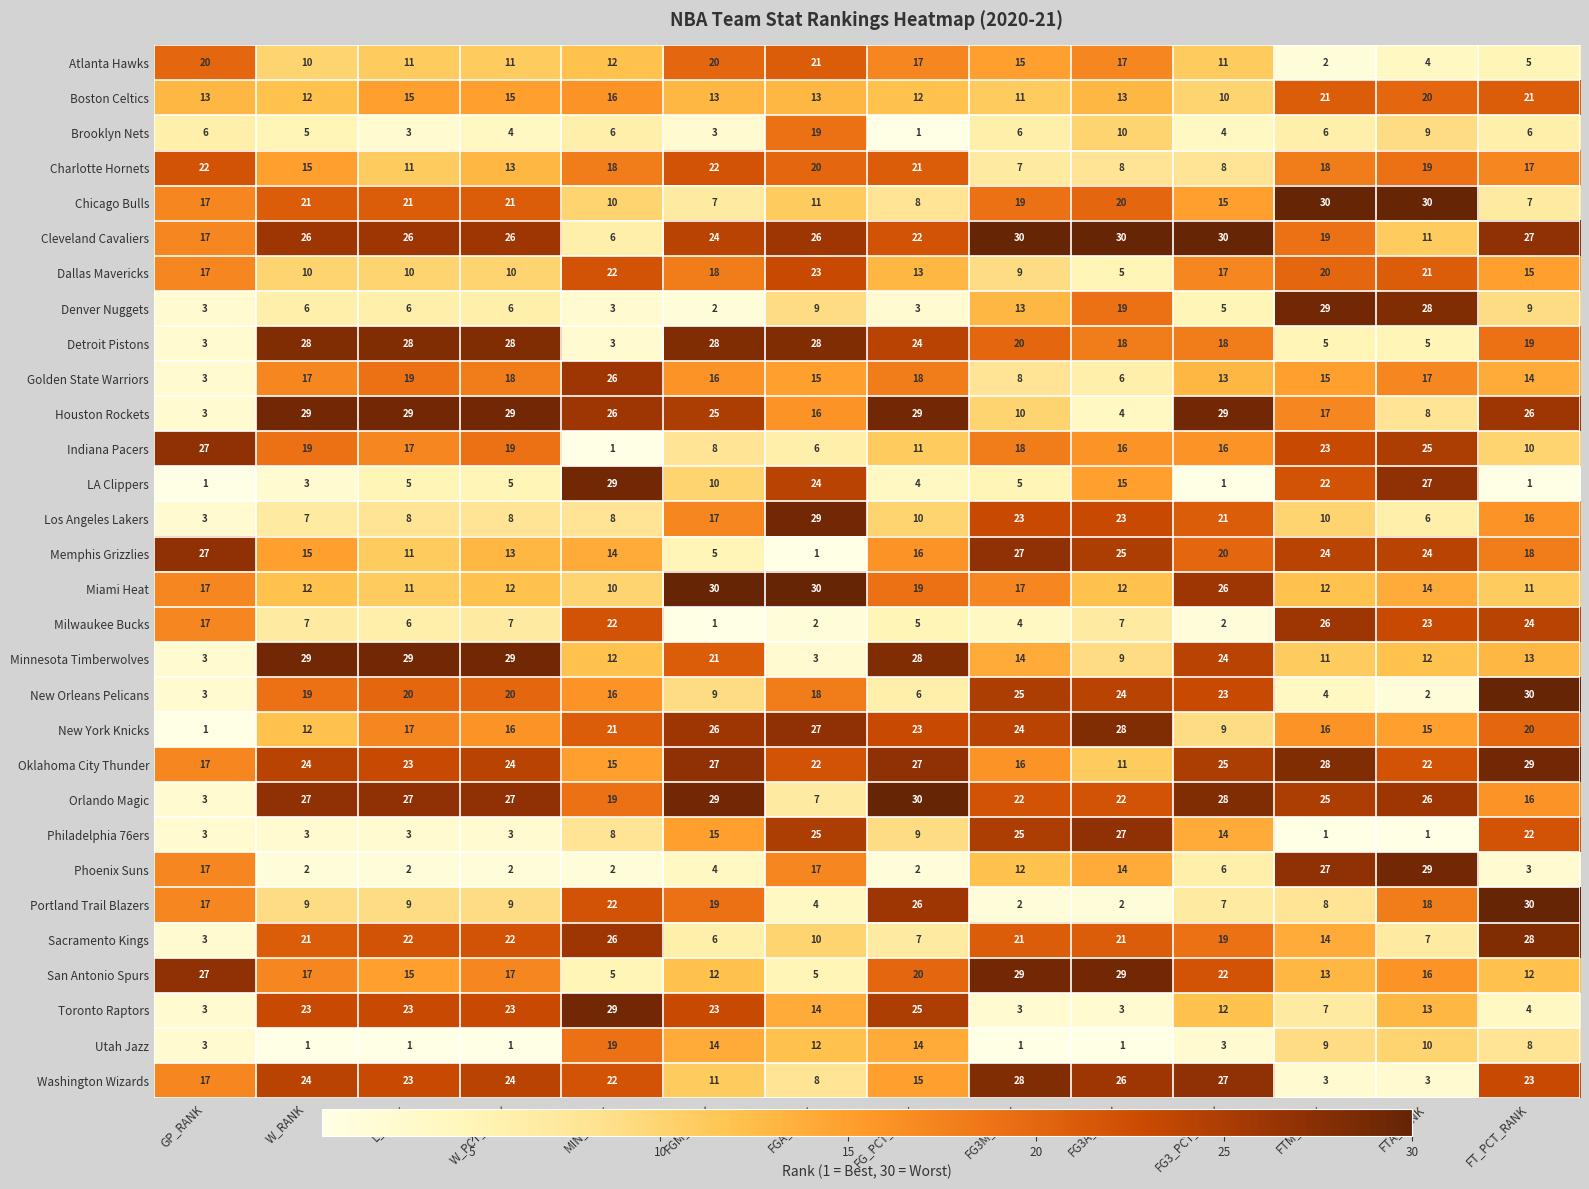

Is it true that Houston Rockets equals 2 at GP_RANK?

False